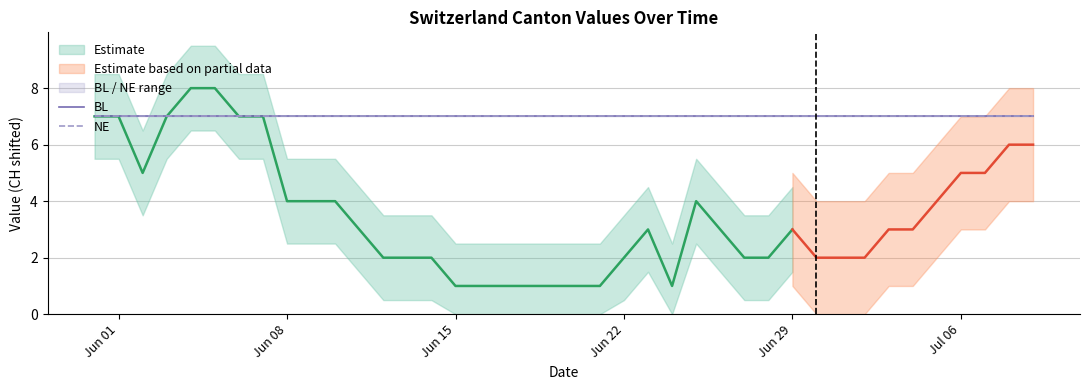

At which category does the chart reach its peak across all series?

4